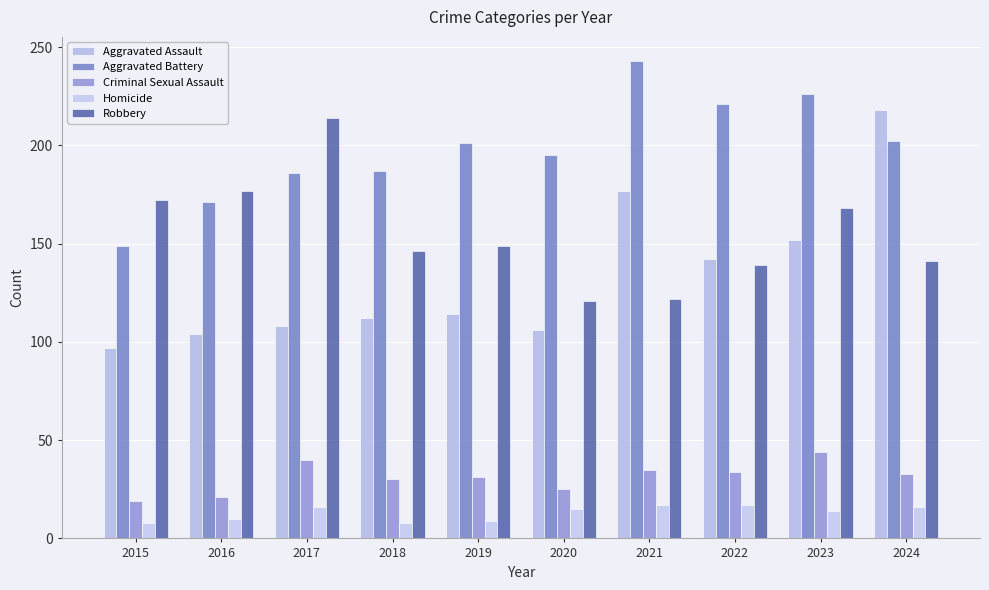

Reading right to left, extract all data points from this chart.

Aggravated Assault: 2024=218	2023=152	2022=142	2021=177	2020=106	2019=114	2018=112	2017=108	2016=104	2015=97
Aggravated Battery: 2024=202	2023=226	2022=221	2021=243	2020=195	2019=201	2018=187	2017=186	2016=171	2015=149
Criminal Sexual Assault: 2024=33	2023=44	2022=34	2021=35	2020=25	2019=31	2018=30	2017=40	2016=21	2015=19
Homicide: 2024=16	2023=14	2022=17	2021=17	2020=15	2019=9	2018=8	2017=16	2016=10	2015=8
Robbery: 2024=141	2023=168	2022=139	2021=122	2020=121	2019=149	2018=146	2017=214	2016=177	2015=172